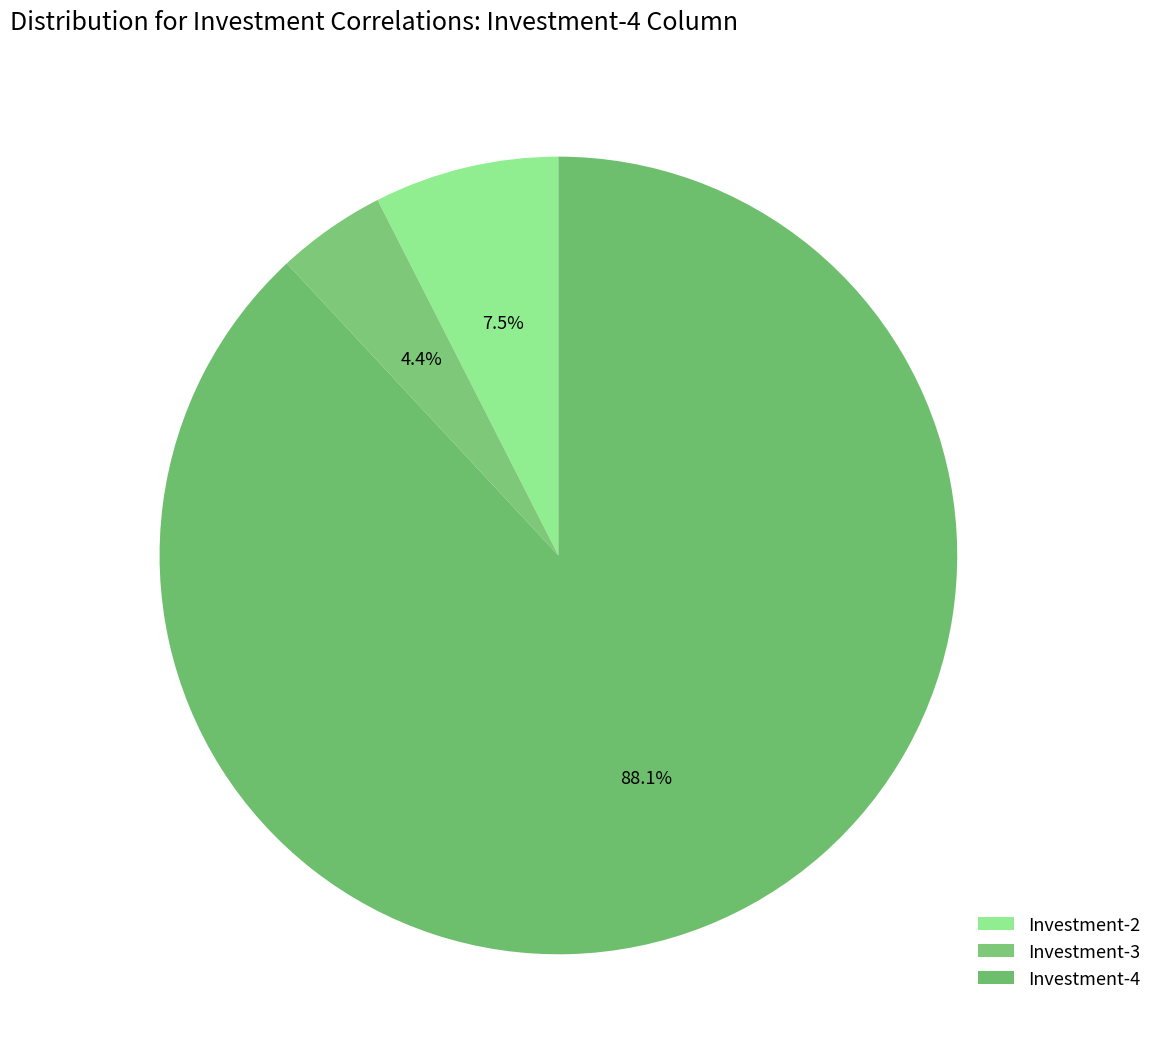

To the nearest percent, what is the average slice percentage?

33%